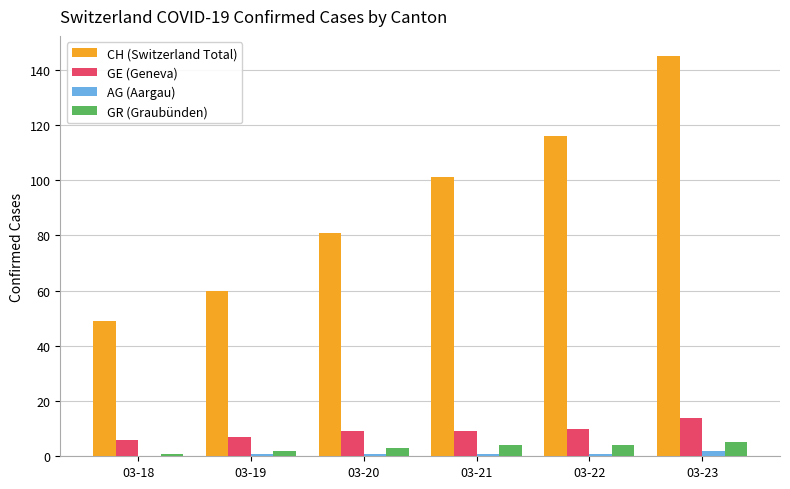

How many groups of bars are there?

6